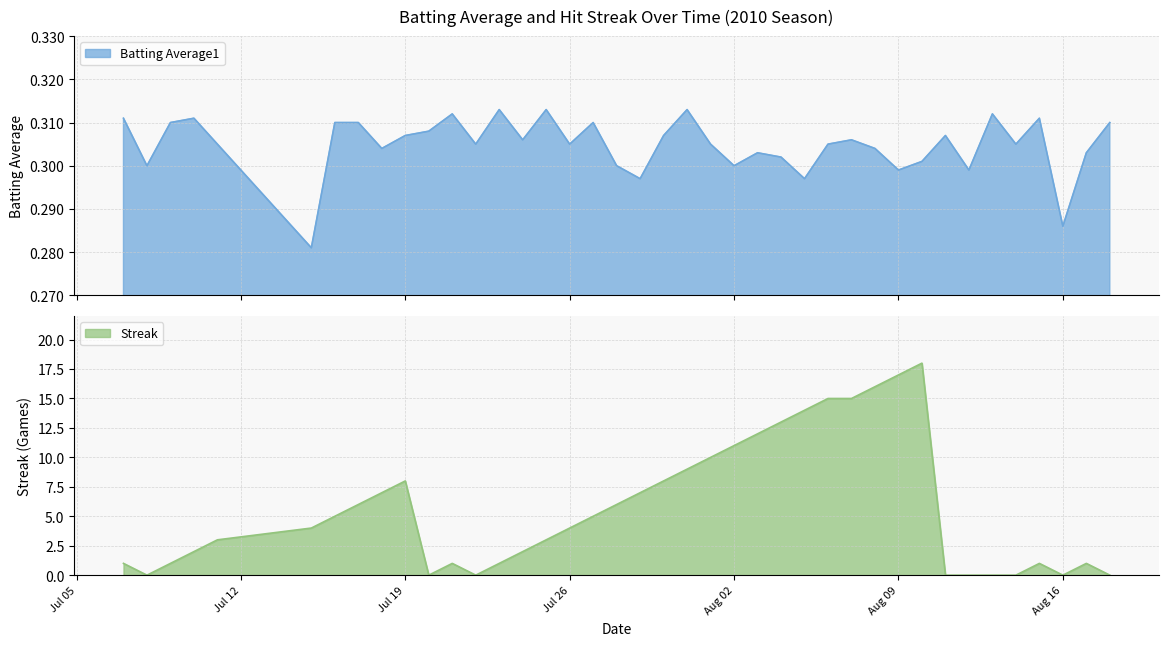

What is the highest value of the Streak series?

18